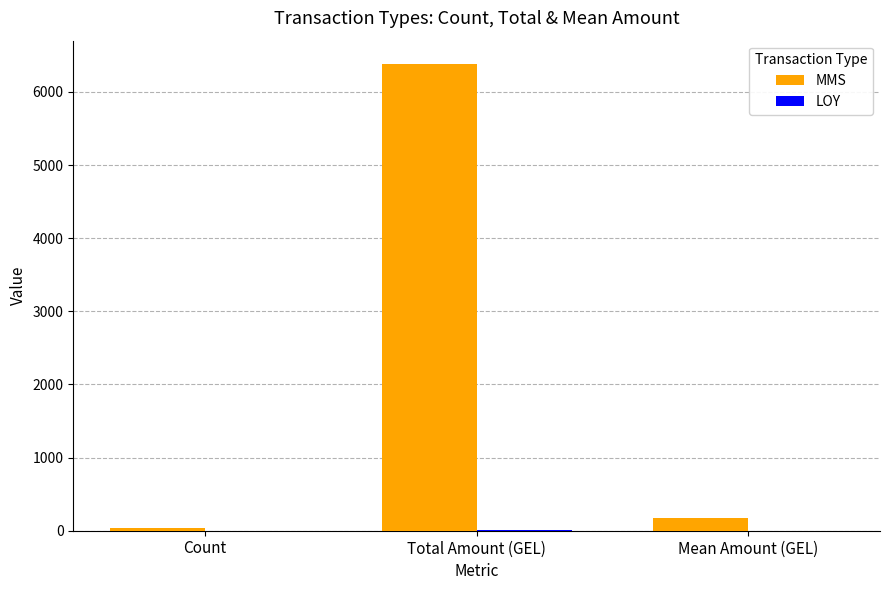

What is the average value of the MMS series?

2196.3